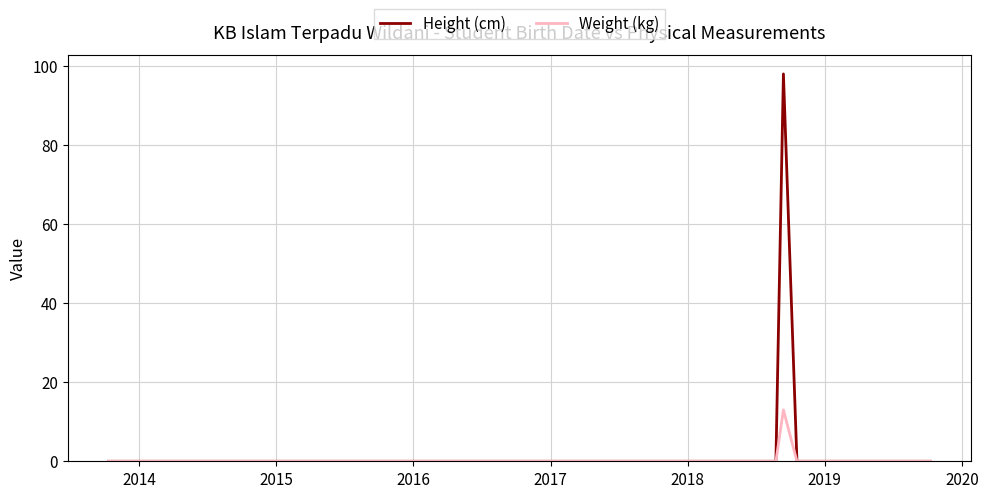

List the series in order of their peak value, highest first.

Height (cm), Weight (kg)